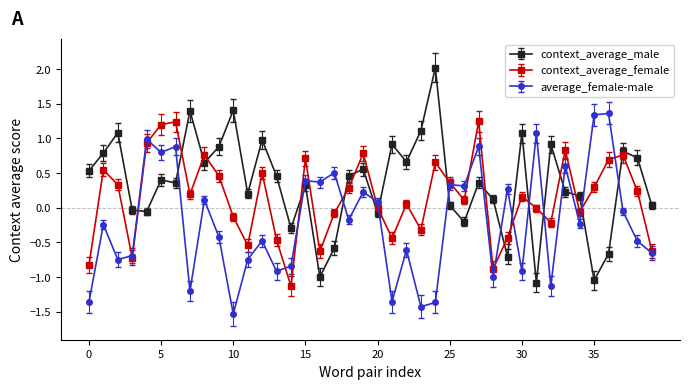

True or false: context_average_female and context_average_male intersect in this chart.

True